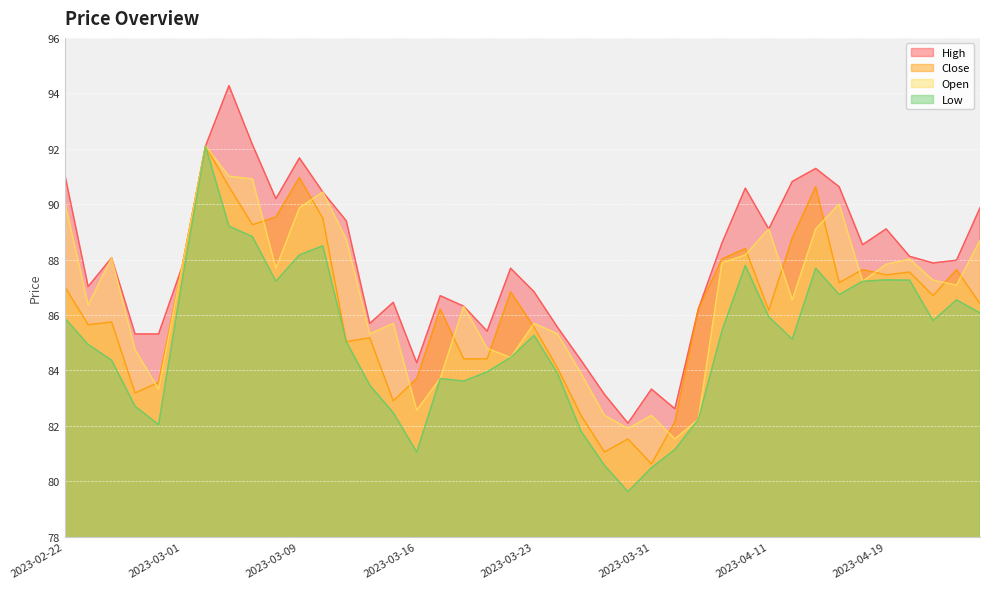

What are all the series names shown in the legend?

High, Close, Open, Low